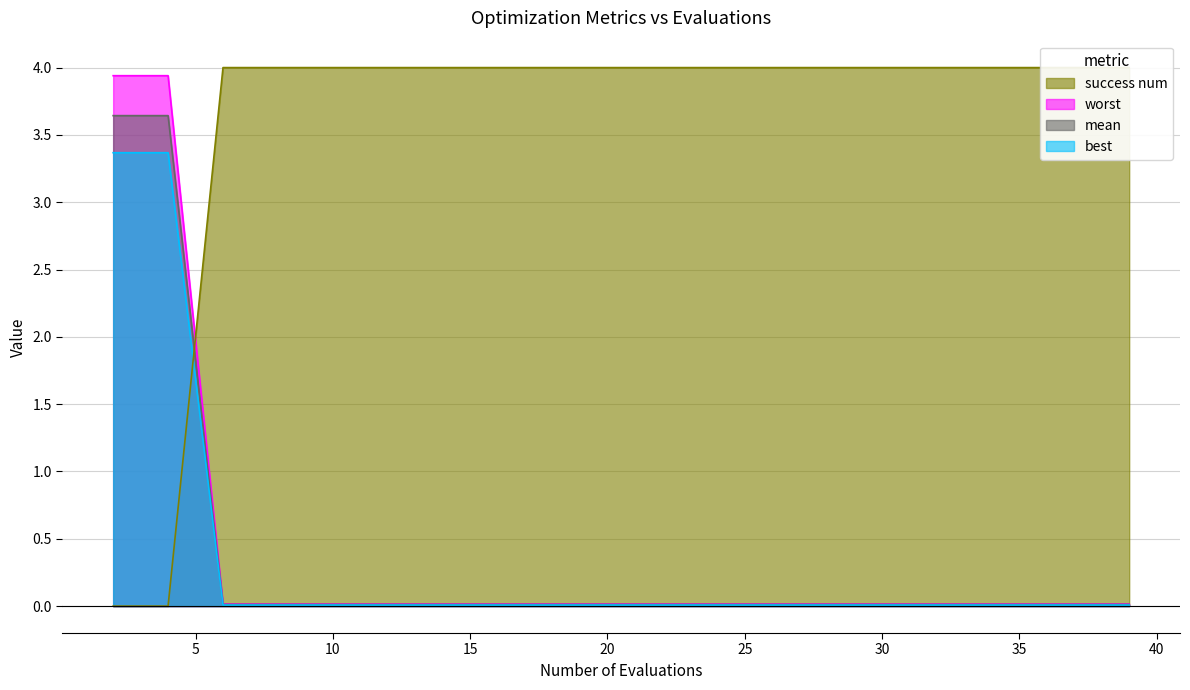

What are all the series names shown in the legend?

best, mean, worst, success num